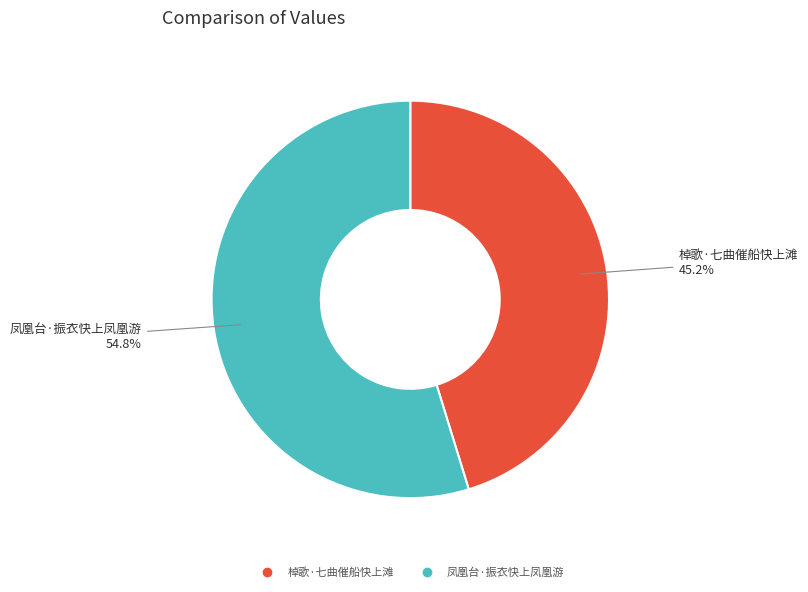

Approximately how many times larger is the value at 棹歌·七曲催船快上滩 compared to 凤凰台·振衣快上凤凰游?

0.8